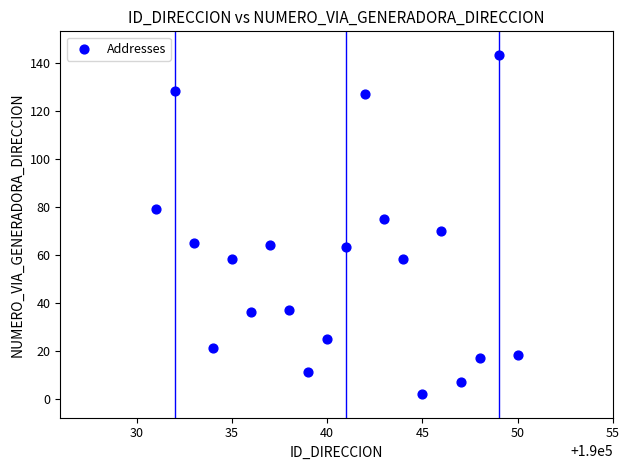

What is the range of Y values (max minus min)?

141